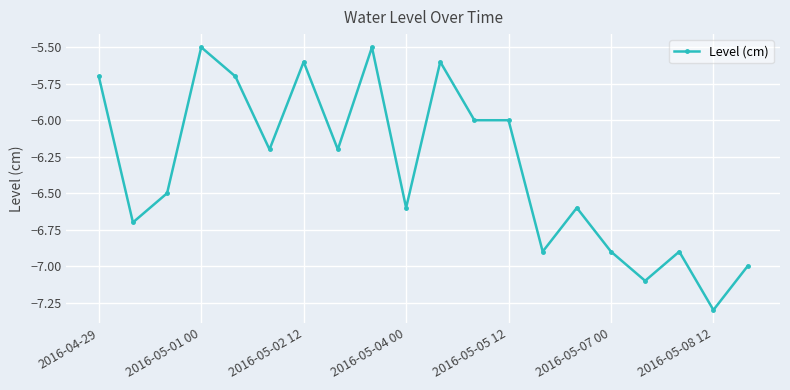

True or false: there are more than 0 points higher than both neighbors.

True